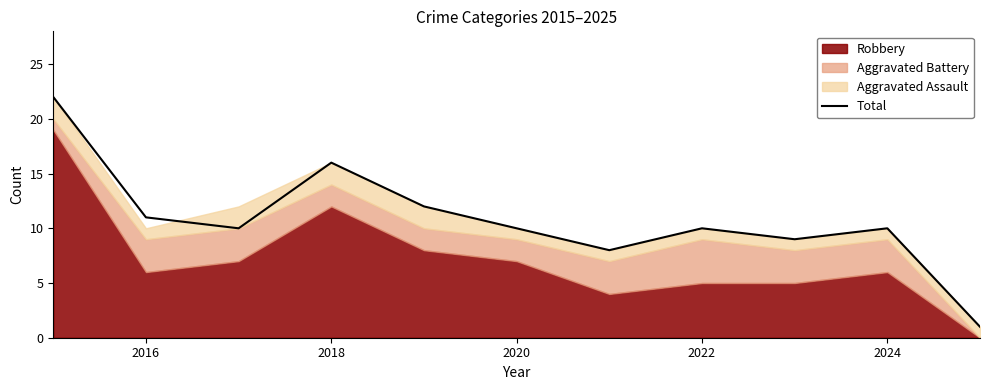

True or false: Total has a value of 5 at 2024.

False